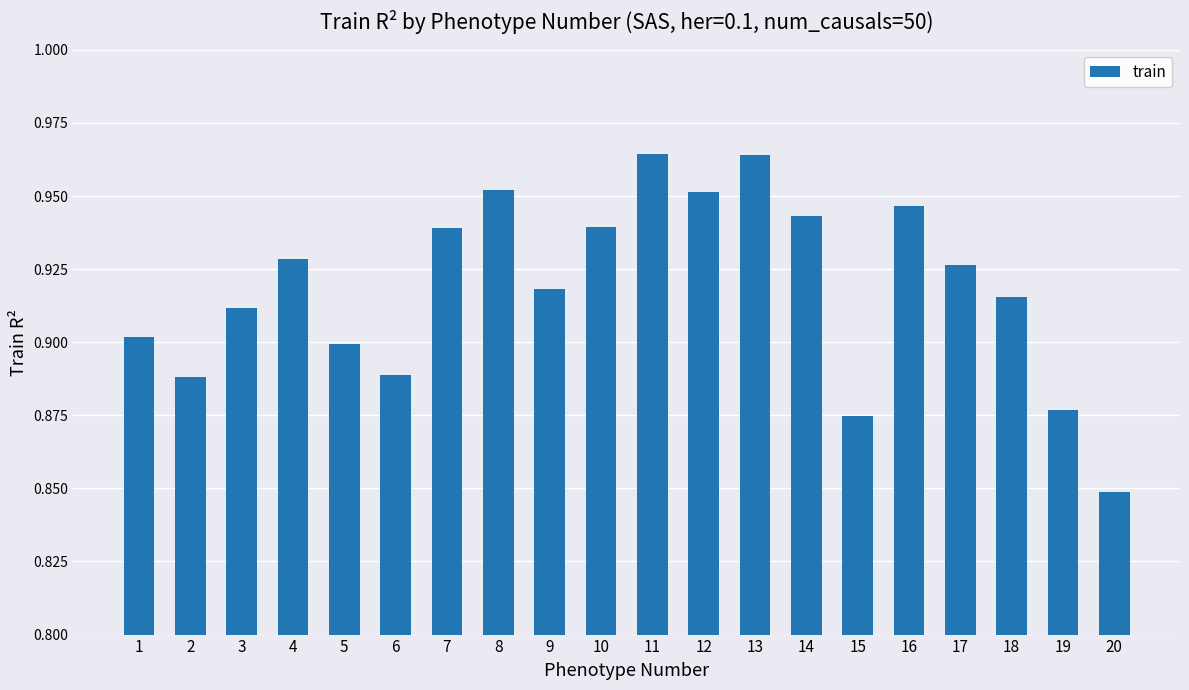

True or false: the data shows 1.5 at 18.

False